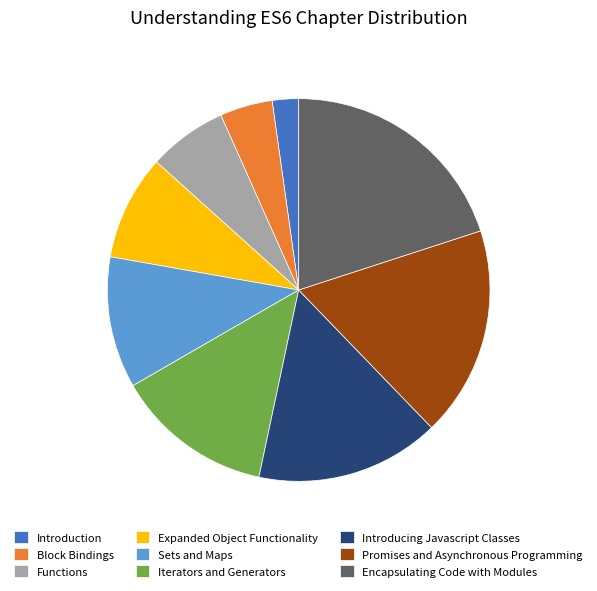

Which has a higher value, Block Bindings or Promises and Asynchronous Programming?

Promises and Asynchronous Programming